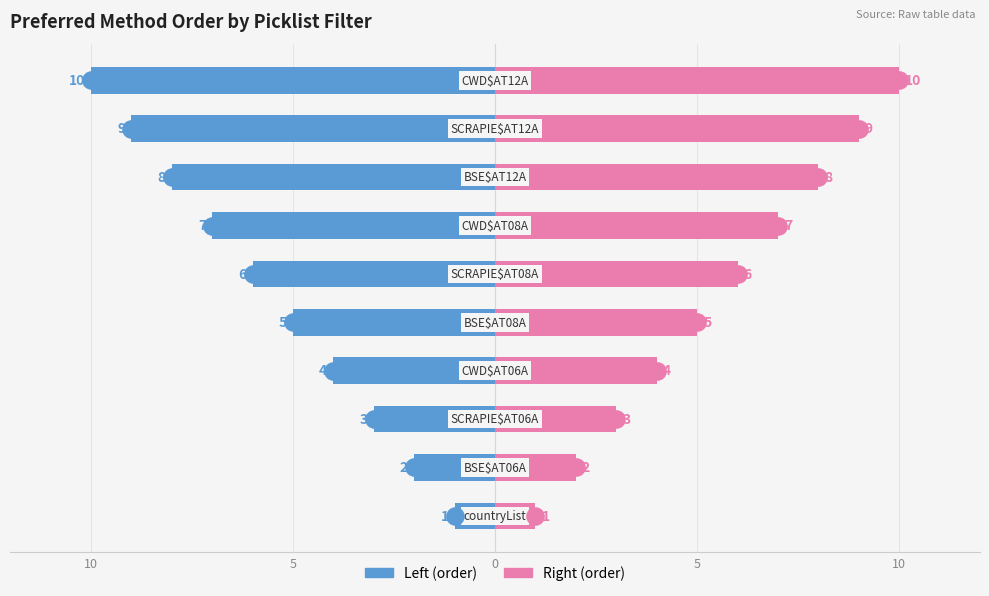

Which series reaches the minimum Y coordinate?

Left (order)